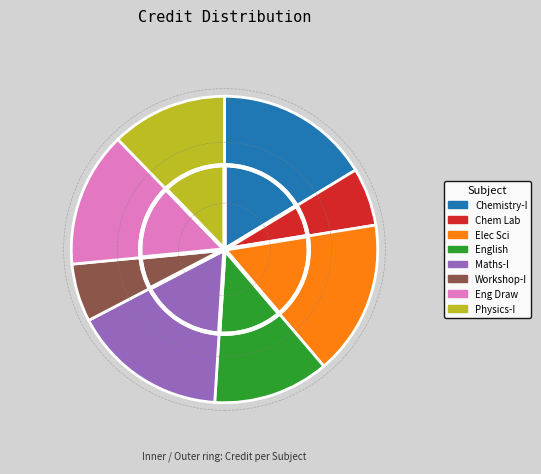

How many slices are in this pie chart?

8